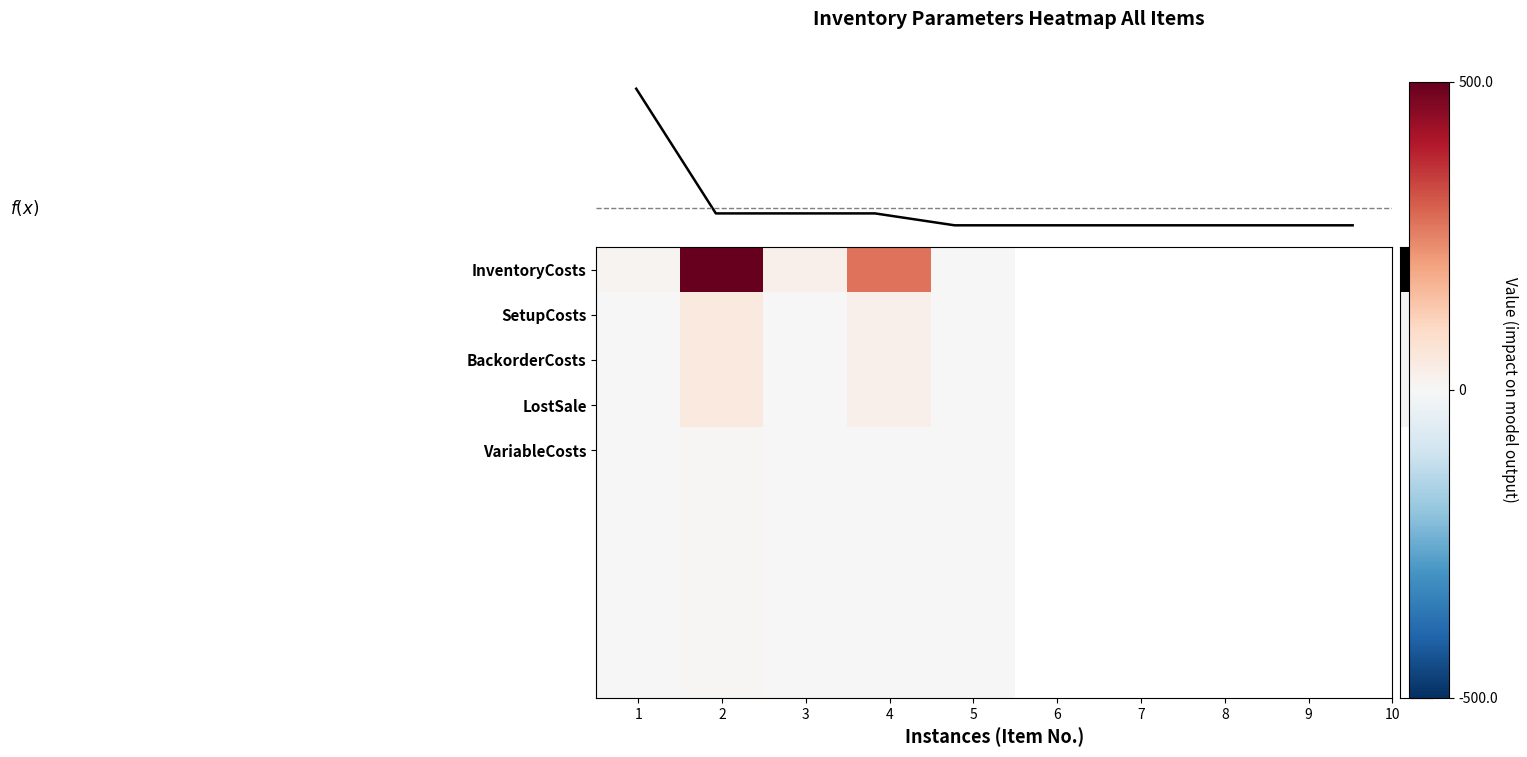

What is the sum of the row_5 values at 2 and 3?

5.2